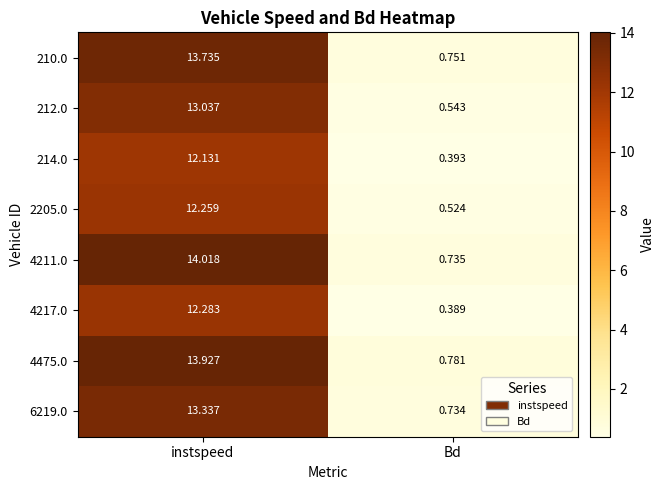

Where is 210.0 nearest to the value 7?

Bd